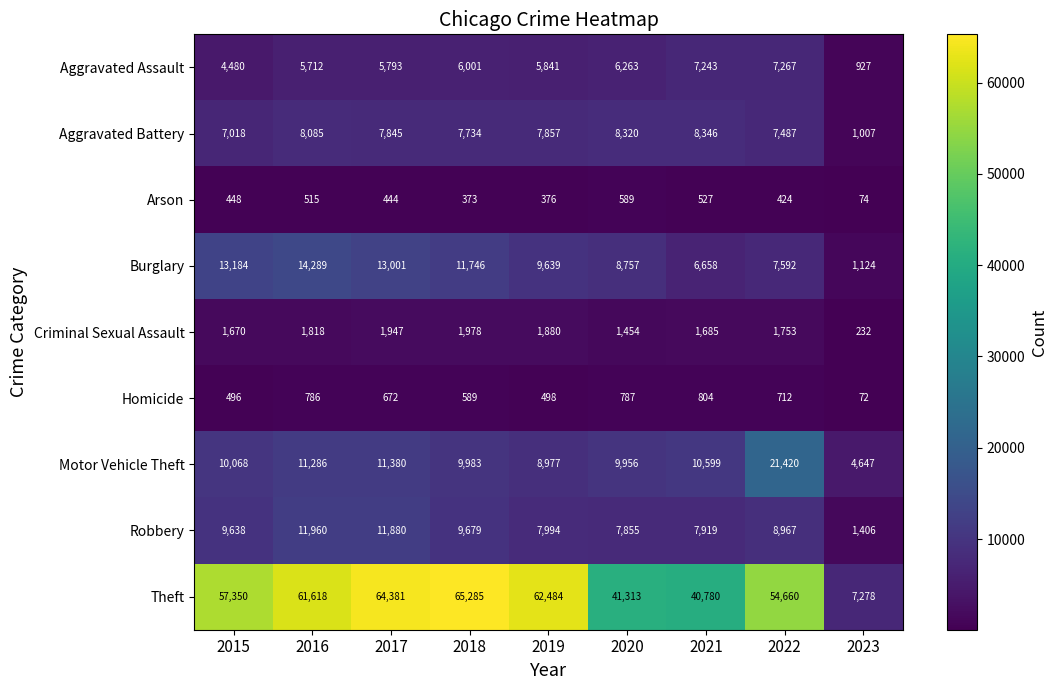

What is the difference between the Burglary values at 2023 and 2018?

10622